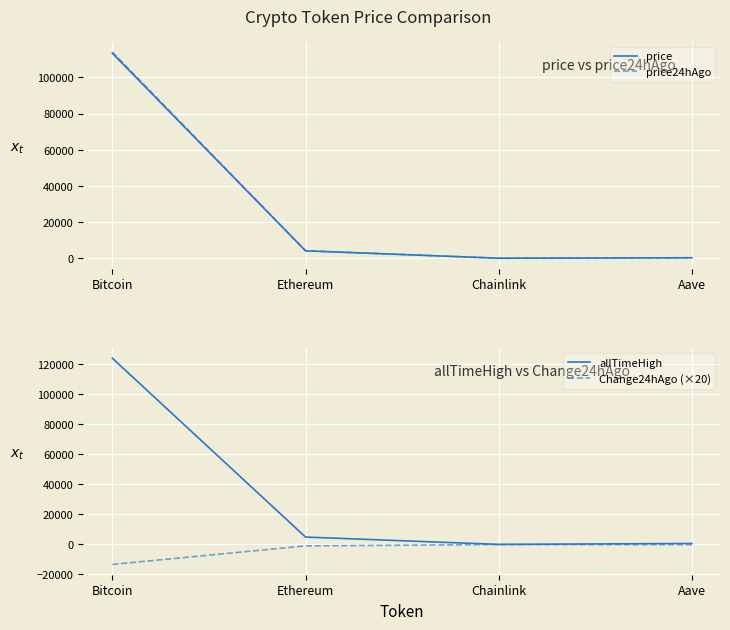

What is the value of the price point at the 2nd from the left?

4108.3